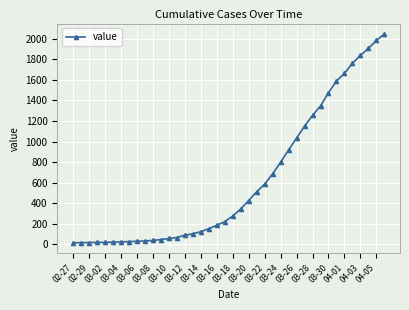

What is the difference between the maximum and minimum values?

2035